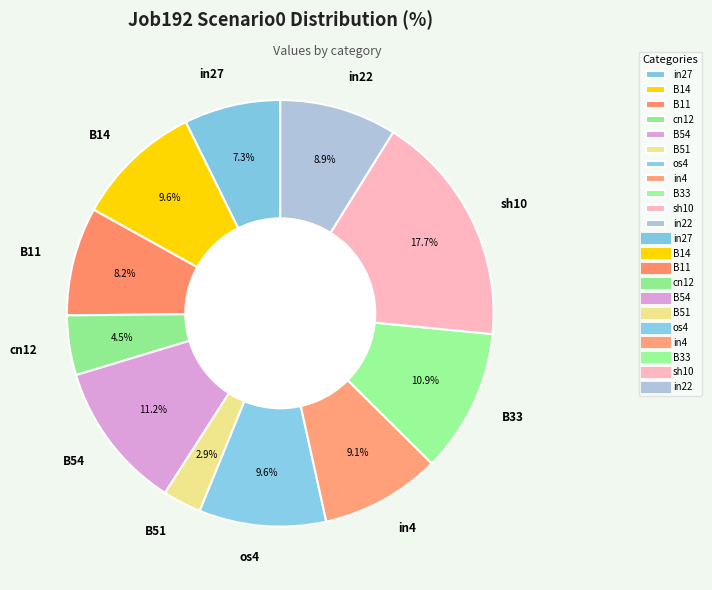

Does cn12 account for over 50% of the chart?

No